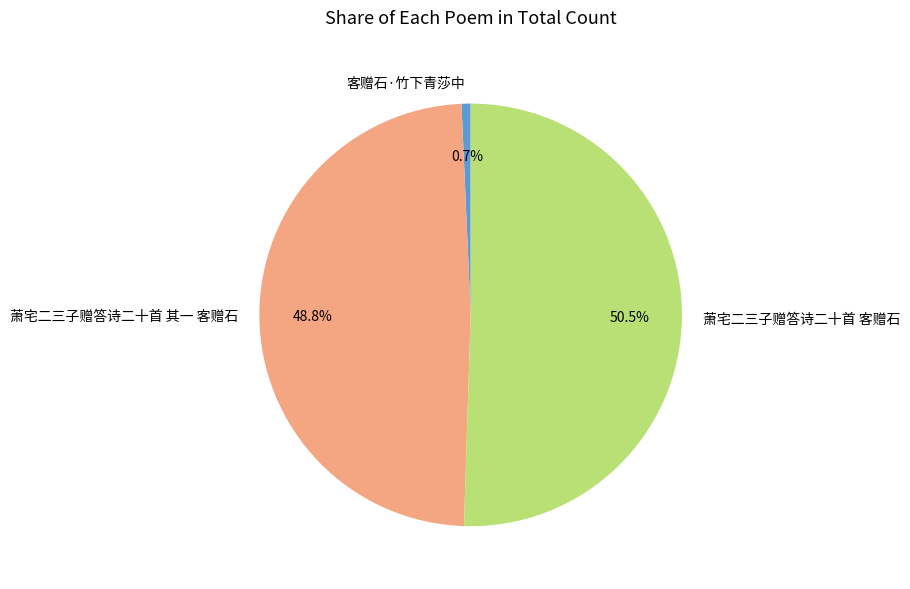

What is the total percentage of 客赠石·竹下青莎中 and 萧宅二三子赠答诗二十首 客赠石?

51.2%